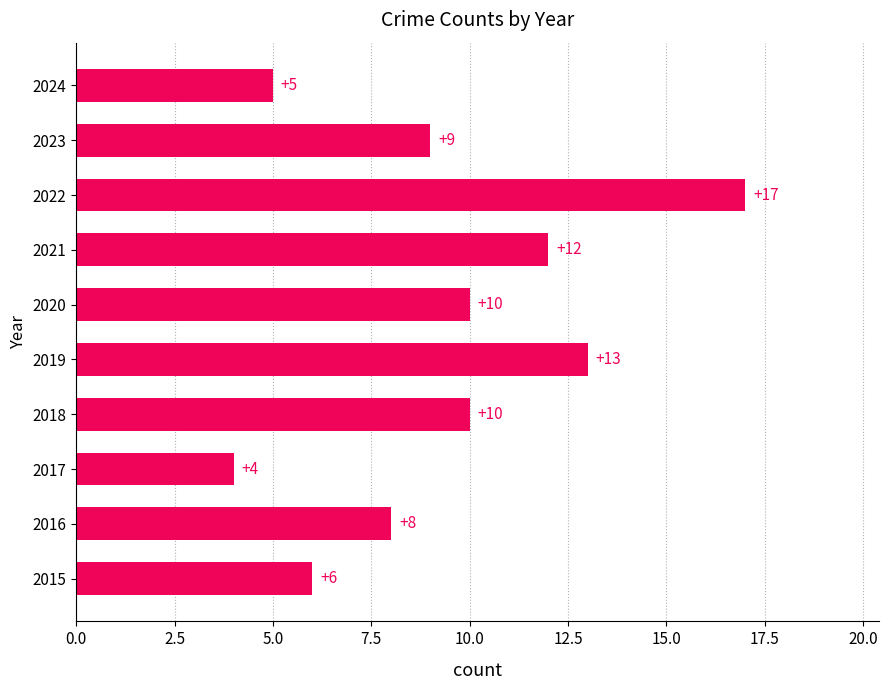

What is the sum of all values?

94